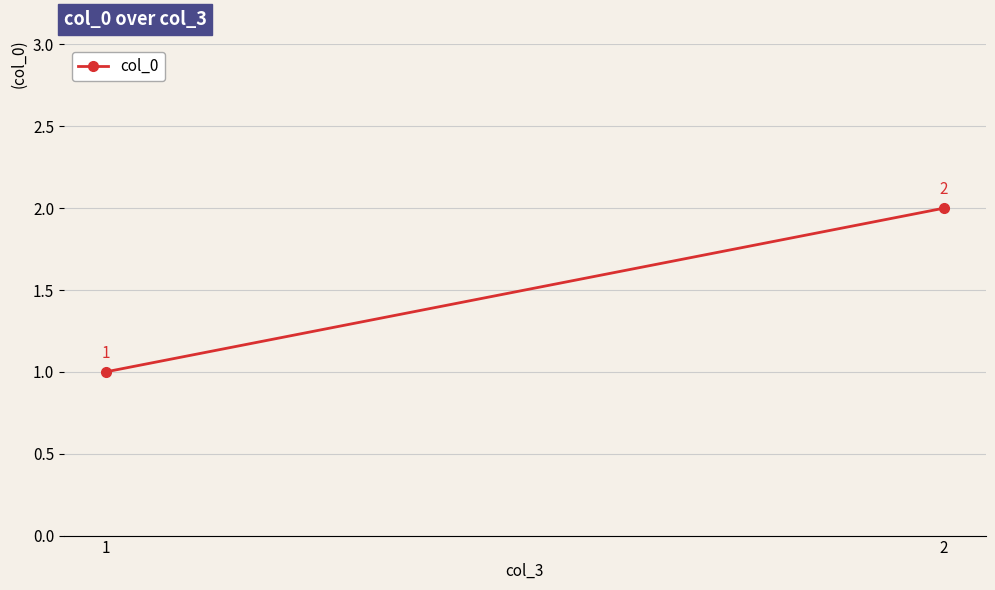

Is it true that the value at 1 is 1?

True